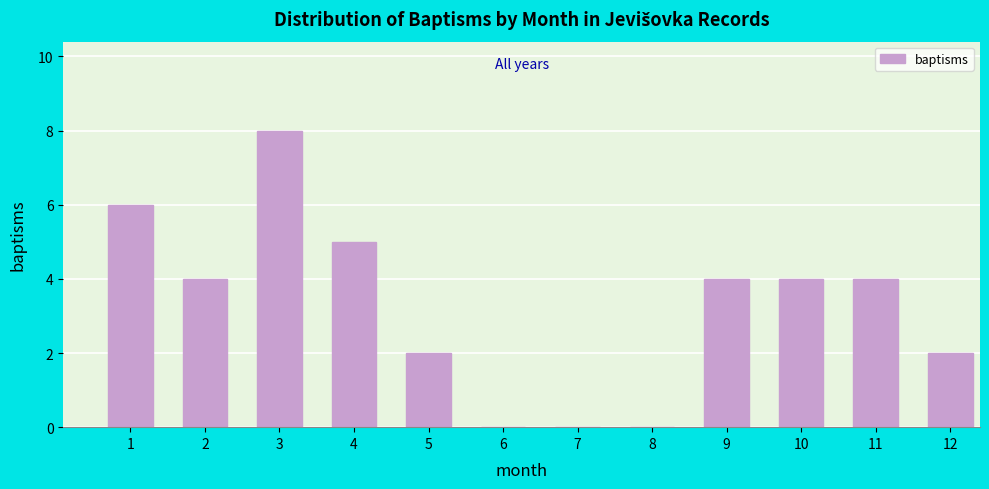

Reading left to right, what are all the values shown in this chart?

1=6	2=4	3=8	4=5	5=2	6=0	7=0	8=0	9=4	10=4	11=4	12=2